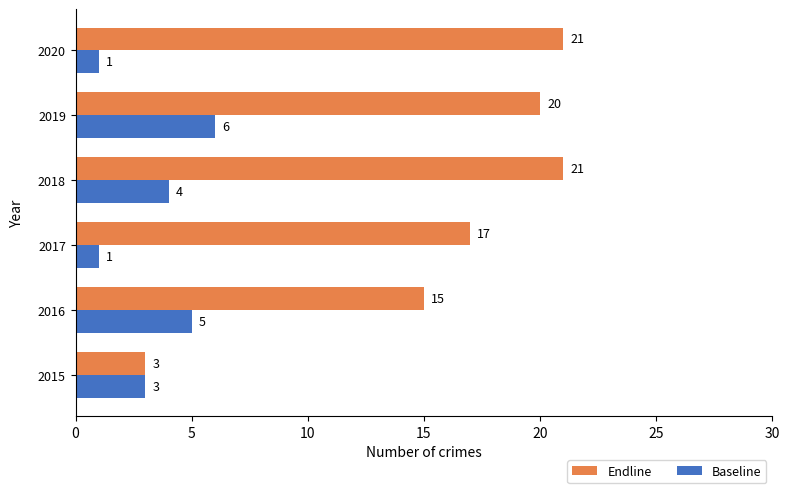

What is the maximum value shown in the chart?

21